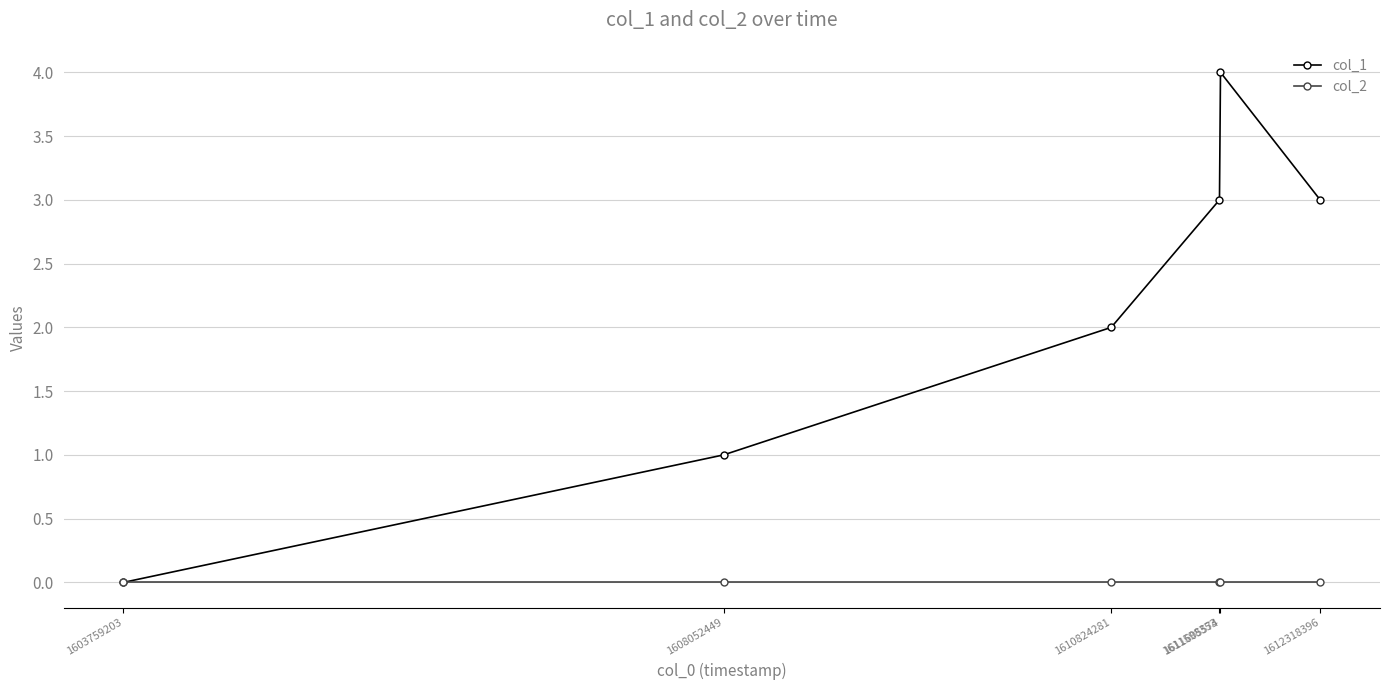

Where is col_1 nearest to the value 2?

1610824281